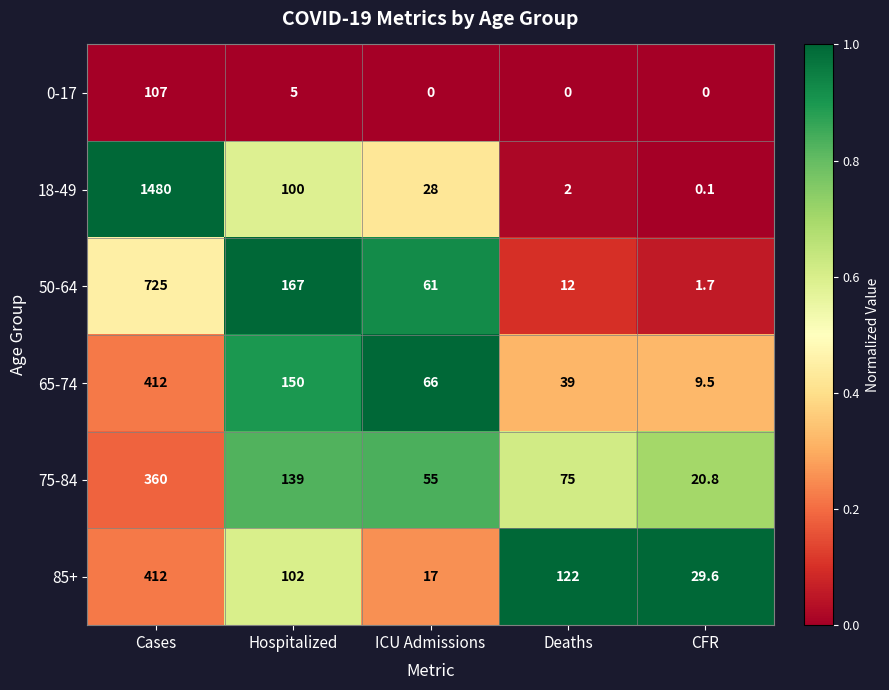

Reading right to left, list all the values displayed in this chart.

0-17: 0.0	0.0	0.0	5.0	107.0
18-49: 0.1	2.0	28.0	100.0	1480.0
50-64: 1.7	12.0	61.0	167.0	725.0
65-74: 9.5	39.0	66.0	150.0	412.0
75-84: 20.8	75.0	55.0	139.0	360.0
85+: 29.6	122.0	17.0	102.0	412.0